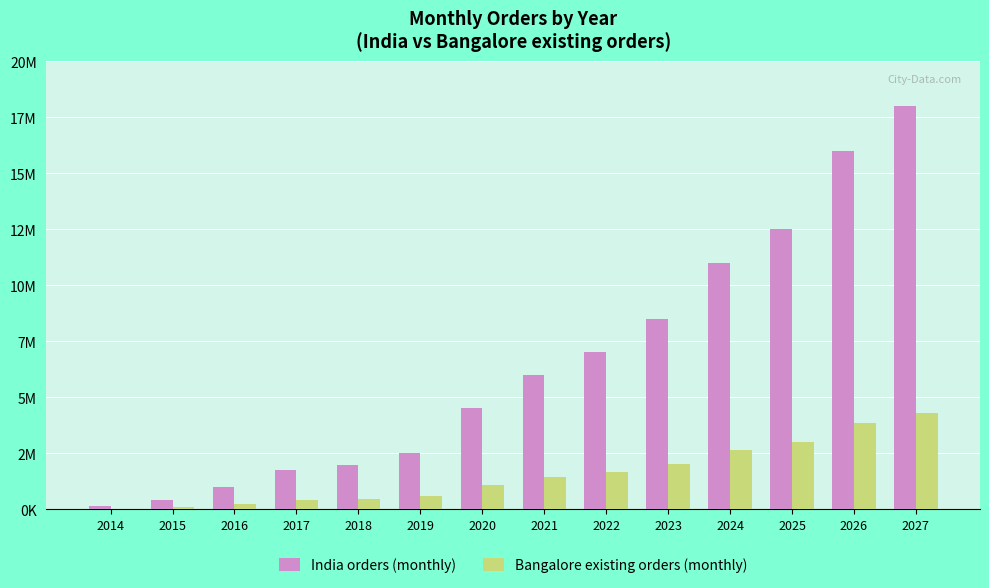

At which label is India orders (monthly) closest to 9065000?

2023